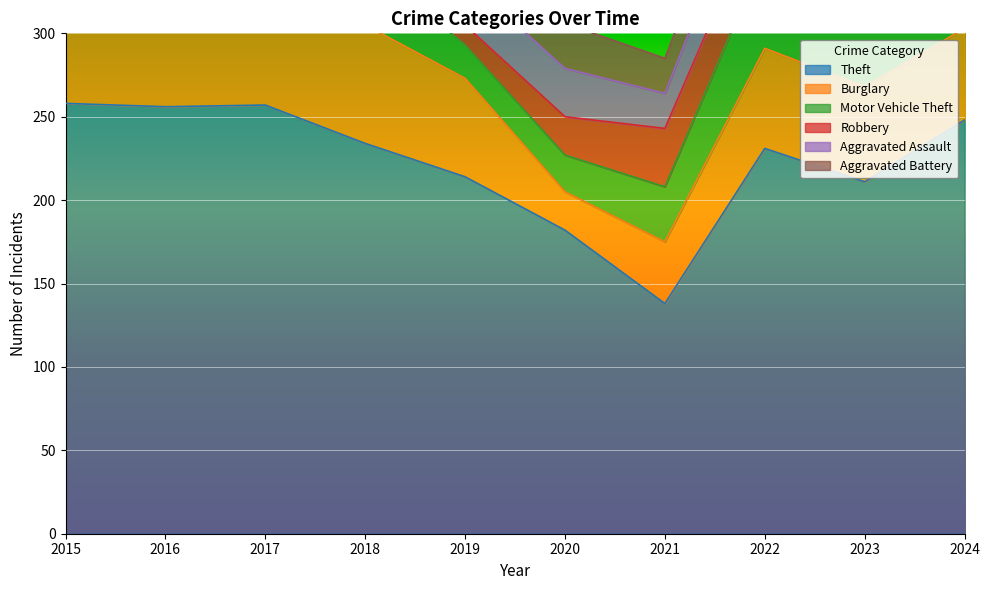

Reading left to right, extract all data points from this chart.

Theft: 2015=258	2016=256	2017=257	2018=234	2019=214	2020=182	2021=138	2022=231	2023=211	2024=248
Burglary: 2015=68	2016=64	2017=82	2018=71	2019=59	2020=23	2021=37	2022=60	2023=57	2024=55
Motor Vehicle Theft: 2015=59	2016=31	2017=45	2018=38	2019=20	2020=22	2021=33	2022=57	2023=113	2024=79
Robbery: 2015=20	2016=38	2017=35	2018=24	2019=12	2020=23	2021=35	2022=33	2023=29	2024=36
Aggravated Assault: 2015=28	2016=25	2017=19	2018=33	2019=28	2020=29	2021=21	2022=34	2023=34	2024=34
Aggravated Battery: 2015=21	2016=30	2017=20	2018=17	2019=26	2020=27	2021=21	2022=27	2023=19	2024=20